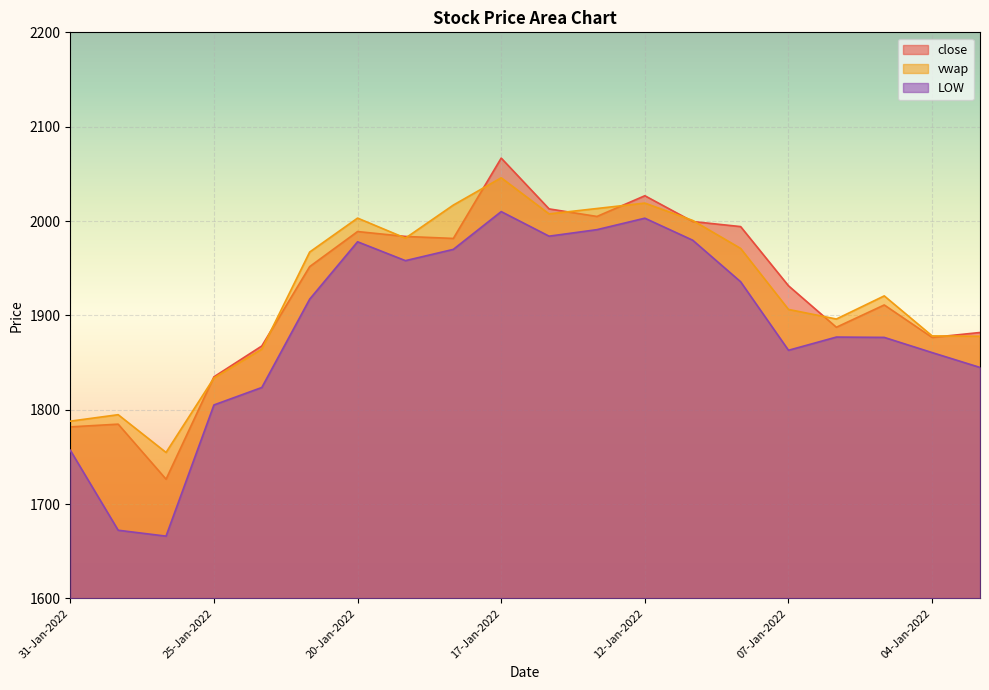

What is the difference between the close values at 17-Jan-2022 and 06-Jan-2022?

179.3